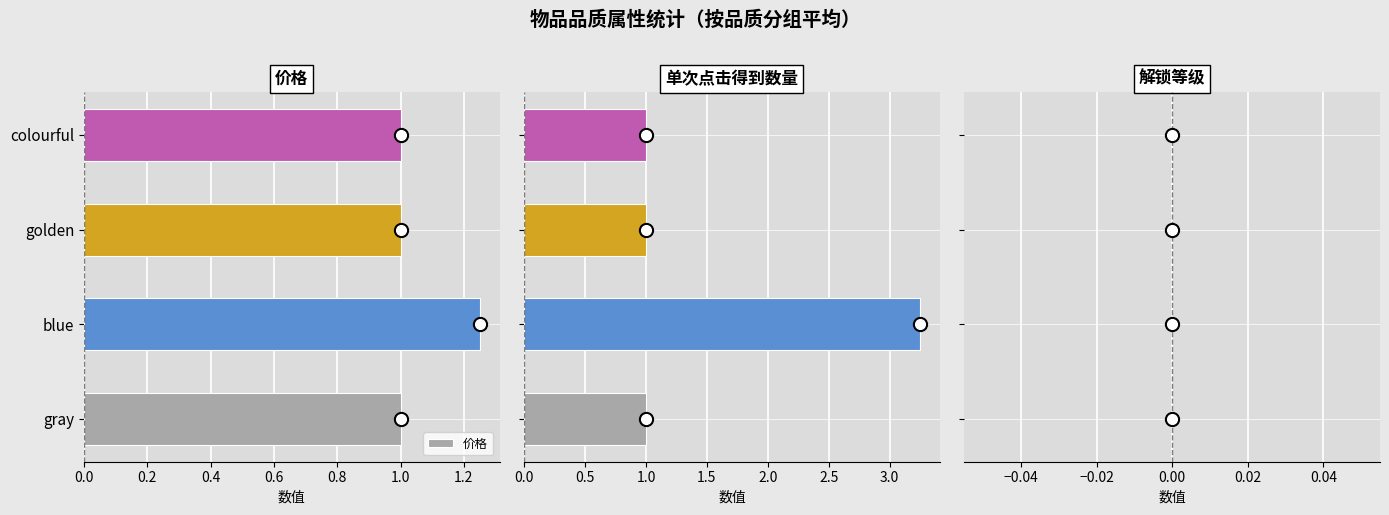

The 价格 series shows 1.0 at colourful. True or false?

True